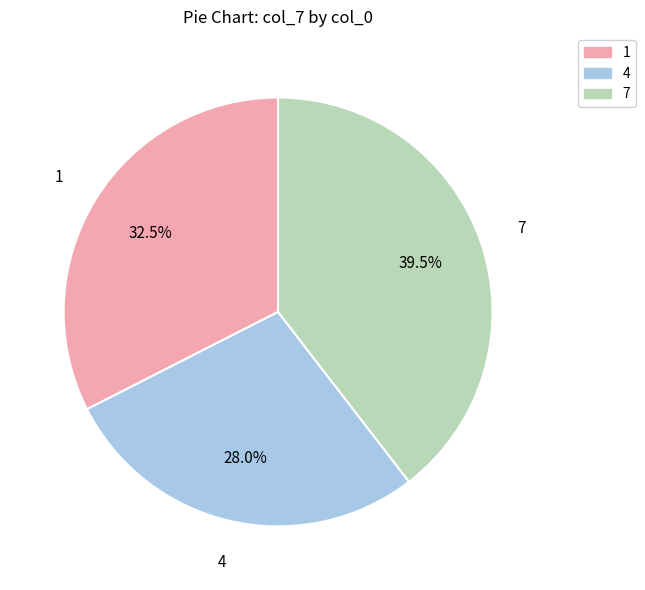

Is there a majority slice in this chart?

No